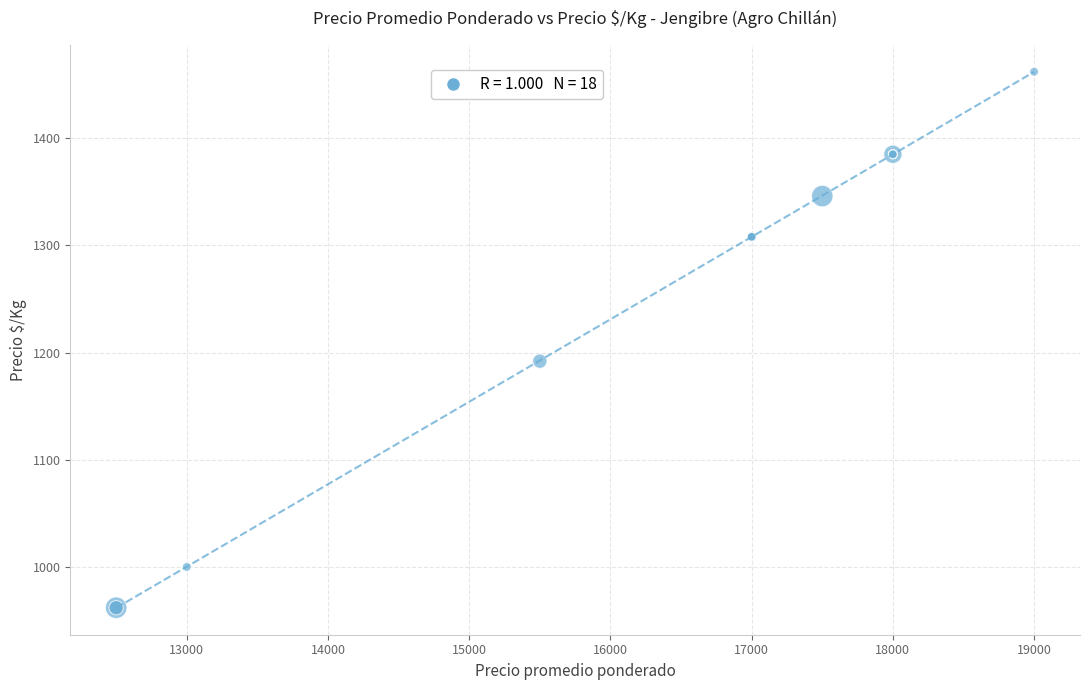

What Y value in the scatter plot is closest to 1212?

1192